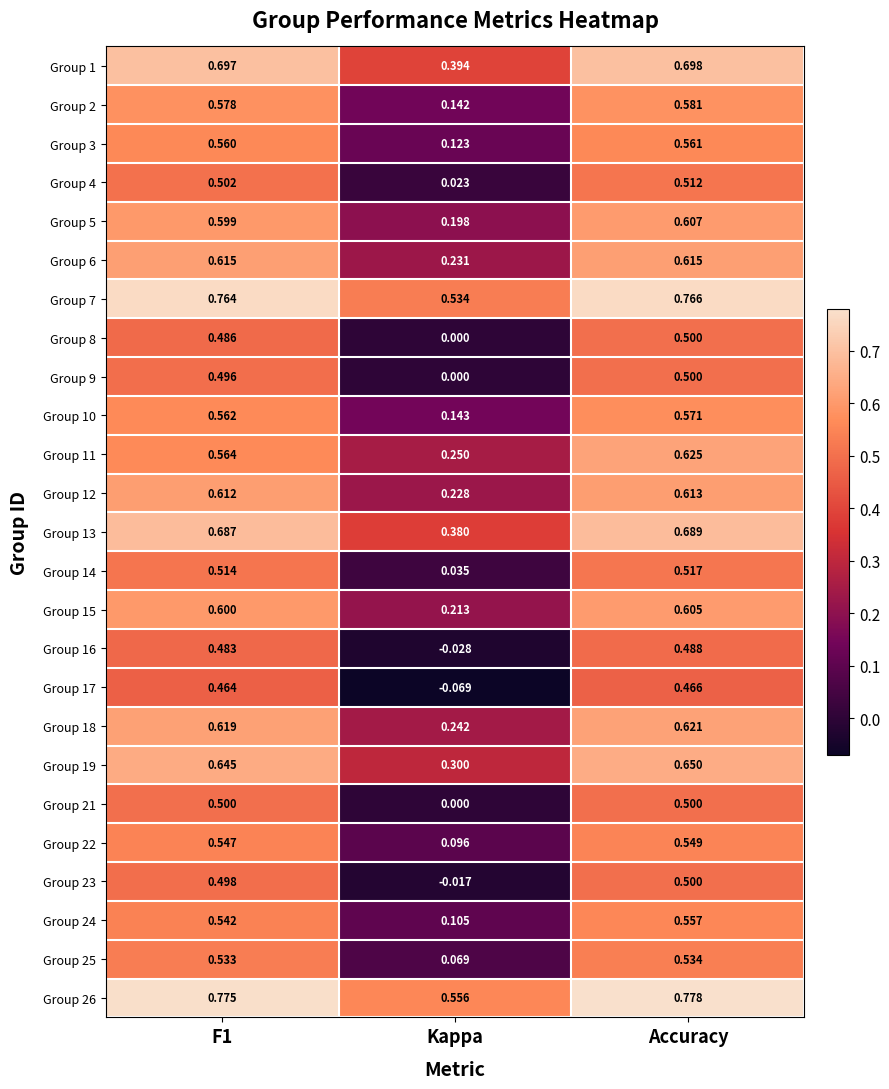

Which series changed the most between Kappa and Accuracy?

Group 17